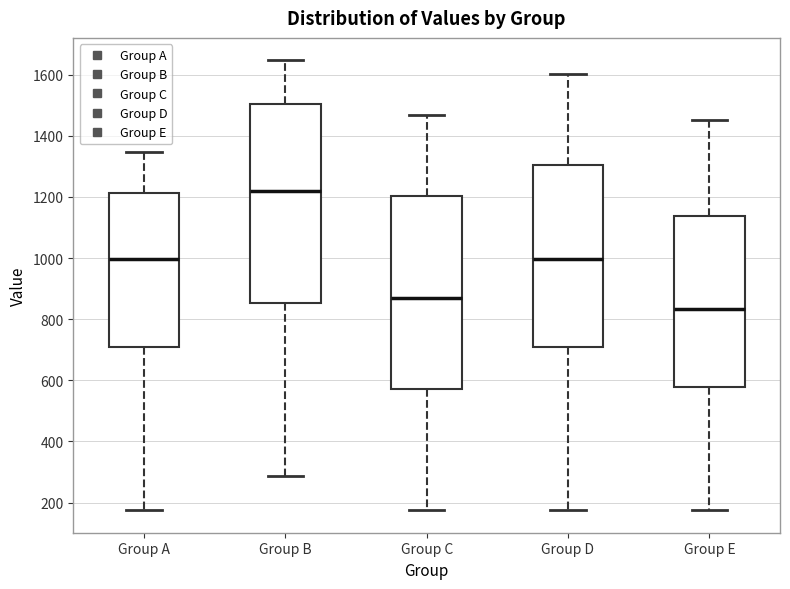

Which box is the tallest, from its lower edge to its upper edge?

Group B